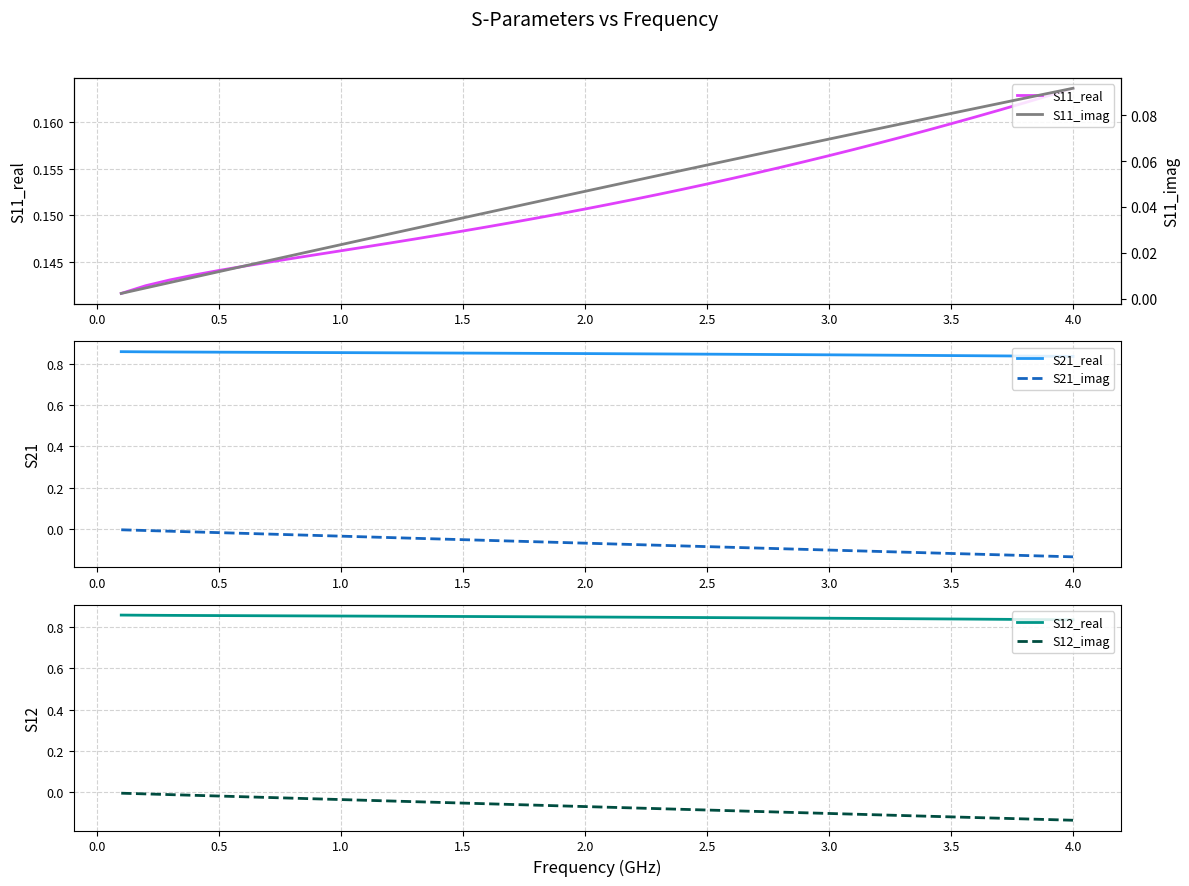

Reading right to left, list all the values displayed in this chart.

S11_real: 0.2	0.2	0.2	0.2	0.2	0.2	0.2	0.2	0.2	0.2	0.2	0.2	0.2	0.2	0.2	0.2	0.2	0.2	0.2	0.2	0.2	0.2	0.1	0.1	0.1	0.1	0.1	0.1	0.1	0.1	0.1	0.1	0.1	0.1	0.1	0.1	0.1	0.1	0.1	0.1
S21_real: 0.8	0.8	0.8	0.8	0.8	0.8	0.8	0.8	0.8	0.8	0.8	0.8	0.8	0.8	0.8	0.8	0.8	0.8	0.8	0.8	0.8	0.8	0.9	0.9	0.9	0.9	0.9	0.9	0.9	0.9	0.9	0.9	0.9	0.9	0.9	0.9	0.9	0.9	0.9	0.9
S21_imag: -0.1	-0.1	-0.1	-0.1	-0.1	-0.1	-0.1	-0.1	-0.1	-0.1	-0.1	-0.1	-0.1	-0.1	-0.1	-0.1	-0.1	-0.1	-0.1	-0.1	-0.1	-0.1	-0.1	-0.1	-0.1	-0.1	-0.0	-0.0	-0.0	-0.0	-0.0	-0.0	-0.0	-0.0	-0.0	-0.0	-0.0	-0.0	-0.0	-0.0
S12_real: 0.8	0.8	0.8	0.8	0.8	0.8	0.8	0.8	0.8	0.8	0.8	0.8	0.8	0.8	0.8	0.8	0.8	0.8	0.8	0.8	0.8	0.8	0.9	0.9	0.9	0.9	0.9	0.9	0.9	0.9	0.9	0.9	0.9	0.9	0.9	0.9	0.9	0.9	0.9	0.9
S12_imag: -0.1	-0.1	-0.1	-0.1	-0.1	-0.1	-0.1	-0.1	-0.1	-0.1	-0.1	-0.1	-0.1	-0.1	-0.1	-0.1	-0.1	-0.1	-0.1	-0.1	-0.1	-0.1	-0.1	-0.1	-0.1	-0.1	-0.0	-0.0	-0.0	-0.0	-0.0	-0.0	-0.0	-0.0	-0.0	-0.0	-0.0	-0.0	-0.0	-0.0
S11_imag: 0.1	0.1	0.1	0.1	0.1	0.1	0.1	0.1	0.1	0.1	0.1	0.1	0.1	0.1	0.1	0.1	0.1	0.1	0.1	0.0	0.0	0.0	0.0	0.0	0.0	0.0	0.0	0.0	0.0	0.0	0.0	0.0	0.0	0.0	0.0	0.0	0.0	0.0	0.0	0.0